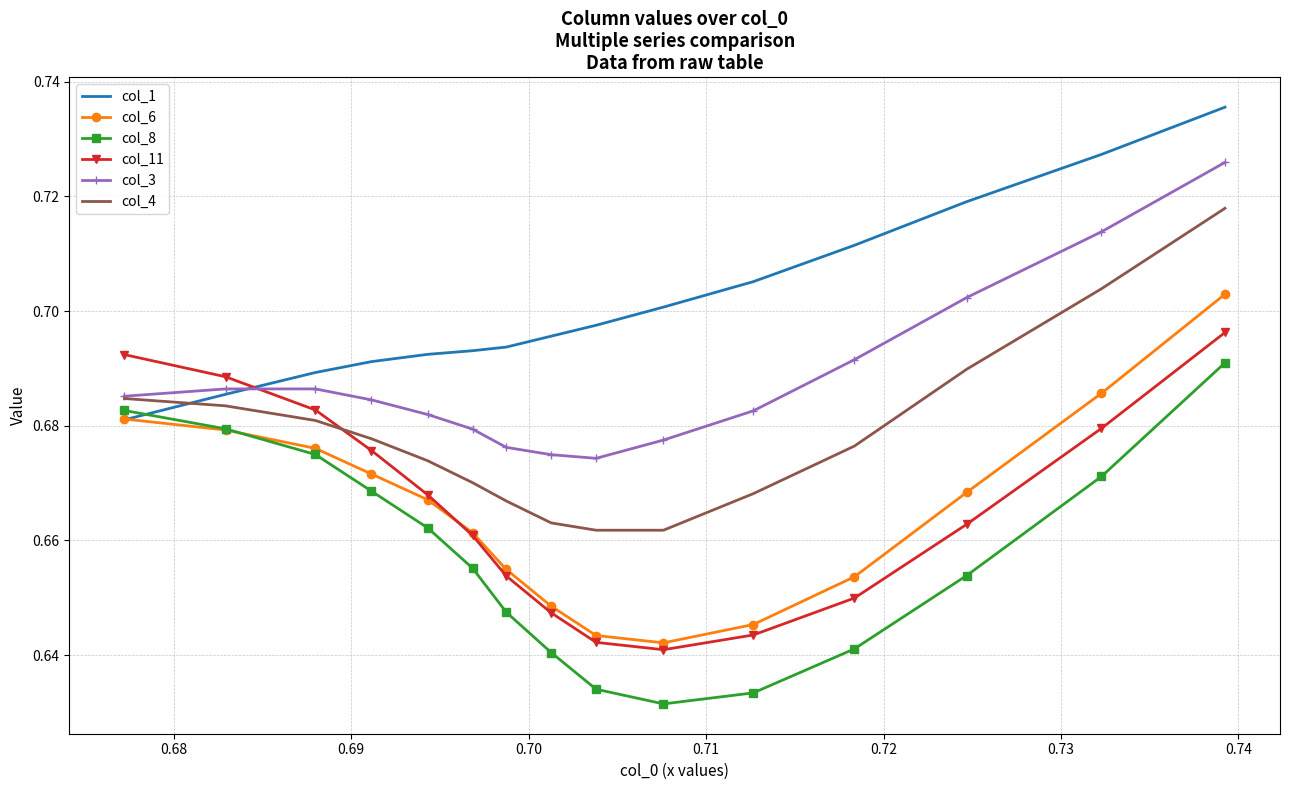

Which series has the largest total across all categories?

col_1